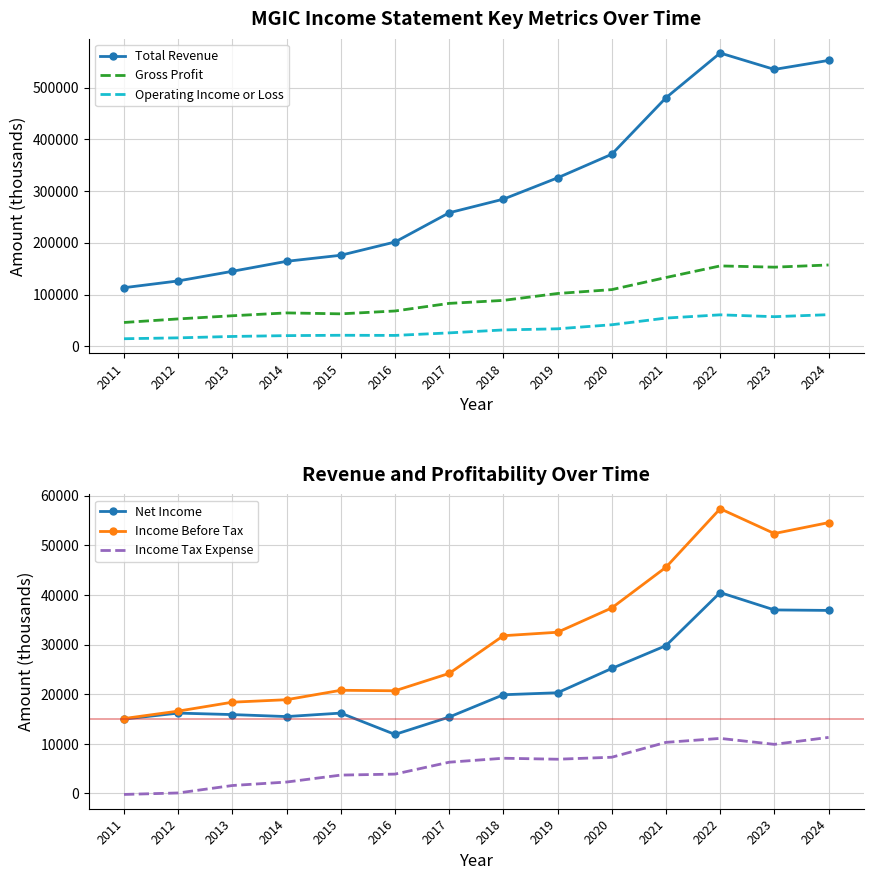

Where is Income Before Tax nearest to the value 36250?

2020